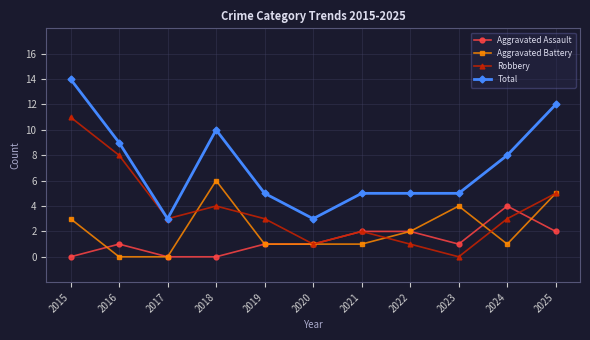

How many data points does each series have?

11